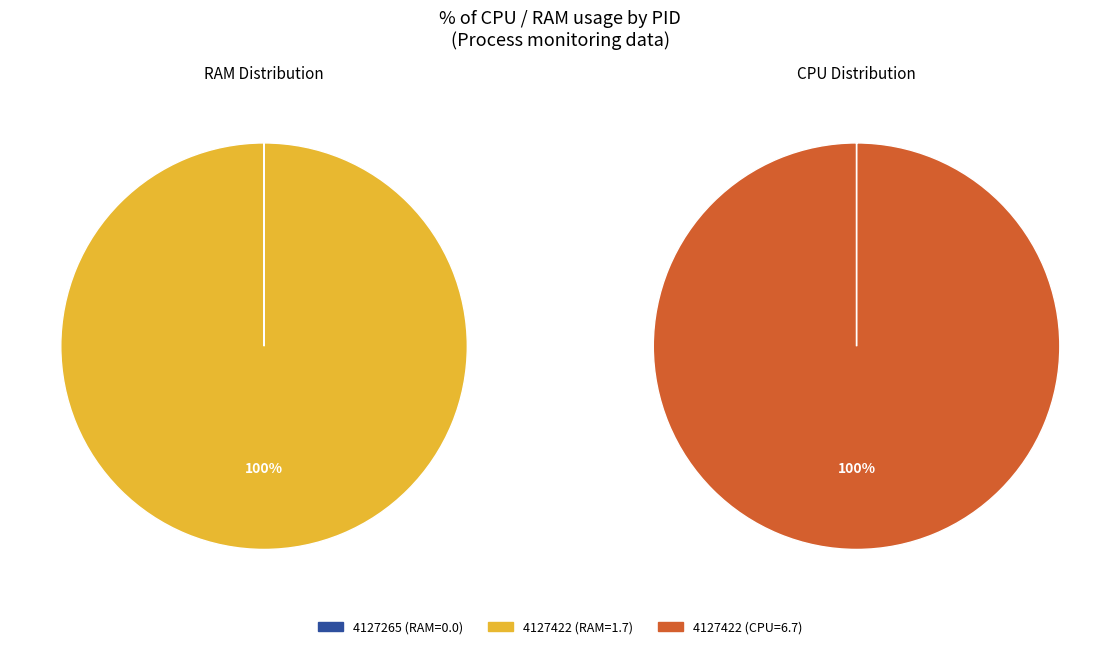

What percentage is the 4127422 slice, to the nearest percent?

100%